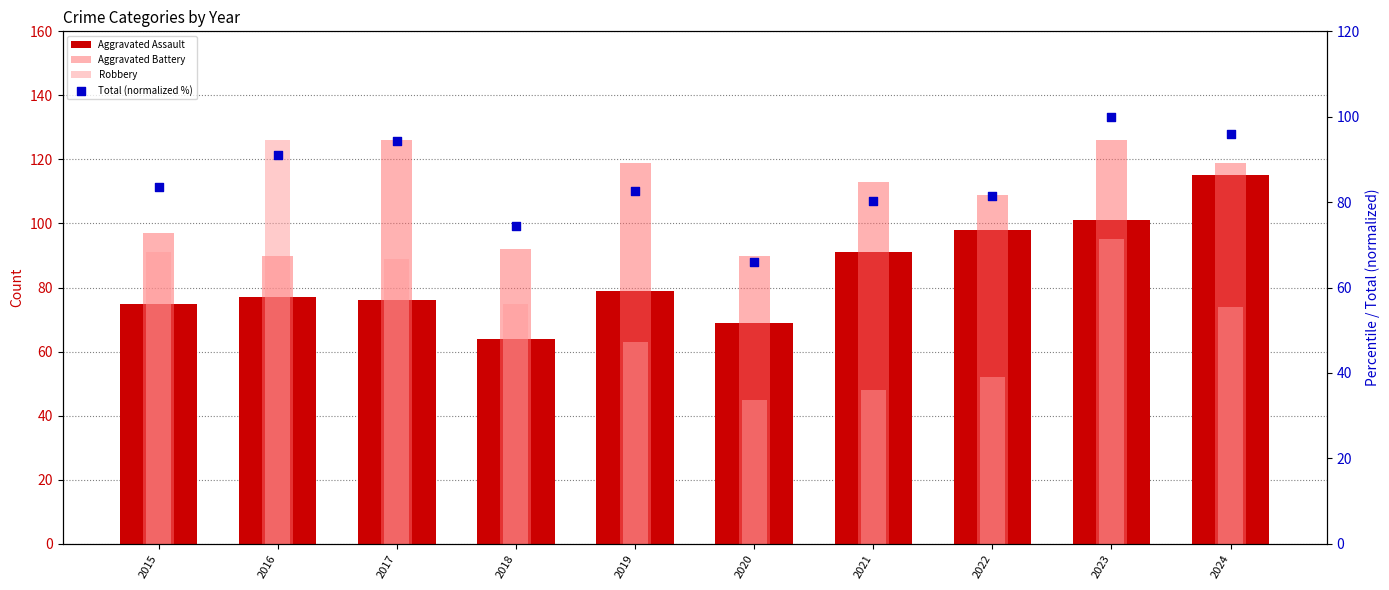

Which series contains the lowest Y value?

Robbery